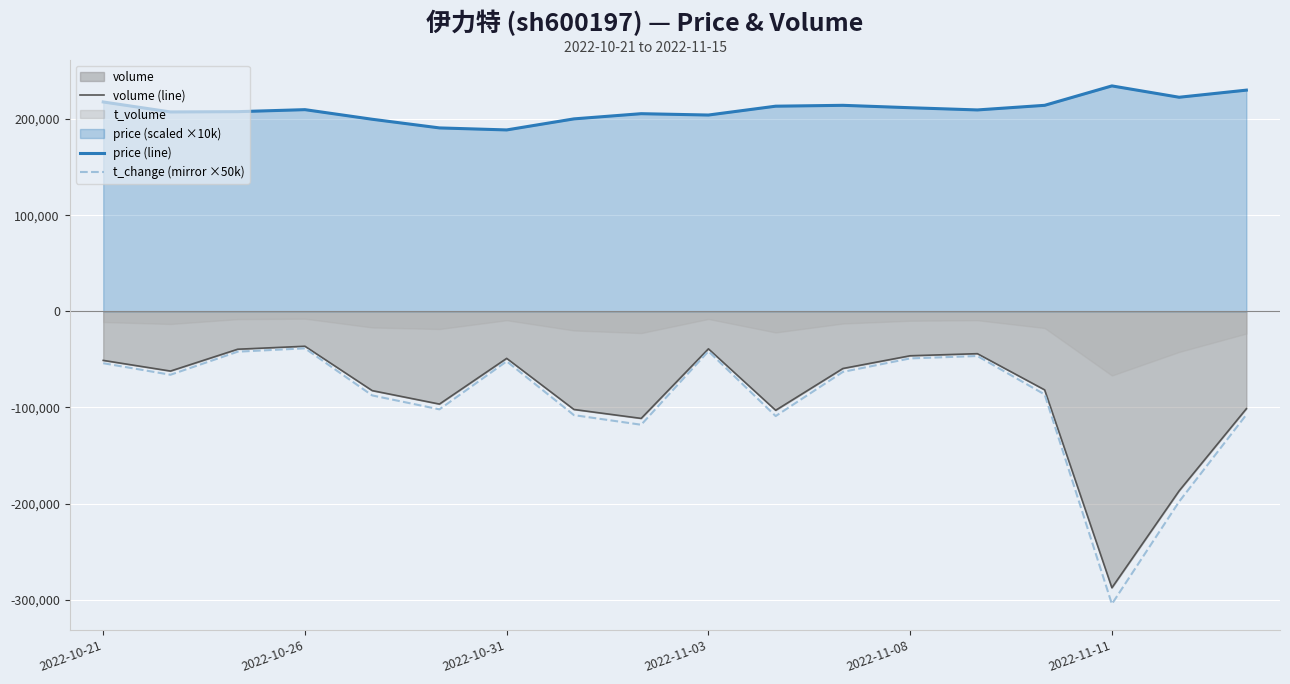

The value of price (line) at 7 is 276908.3. True or false?

False